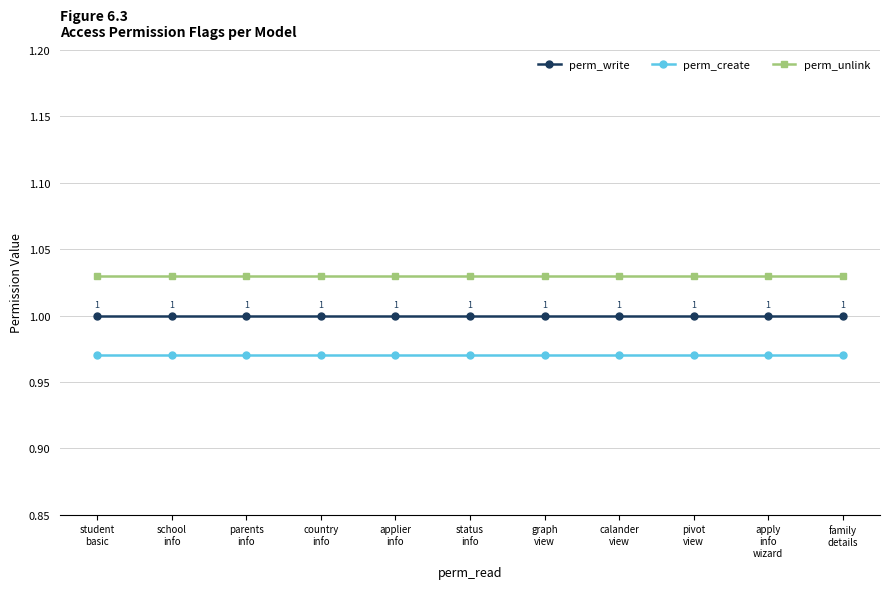

Which series has the largest total across all categories?

perm_unlink